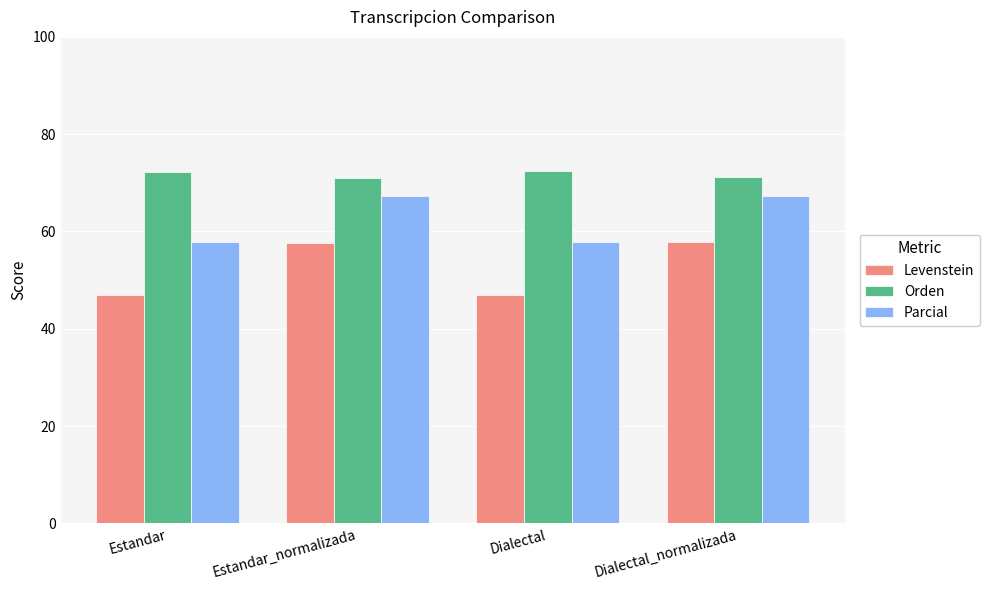

What is the label of the 1st bar from the left?

Estandar